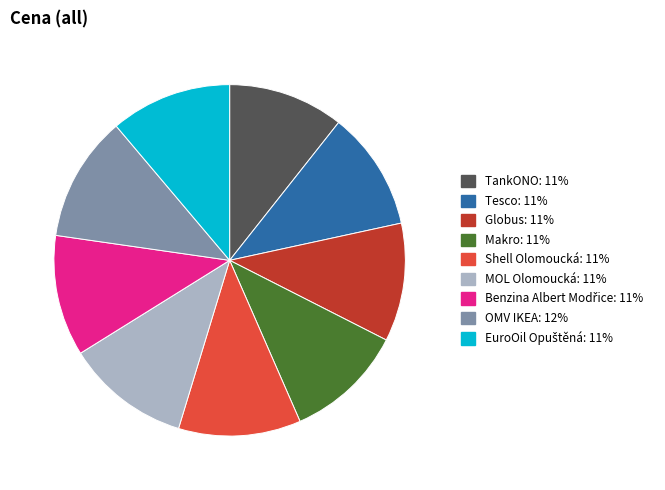

Between Shell Olomoucká and TankONO, which is larger?

Shell Olomoucká